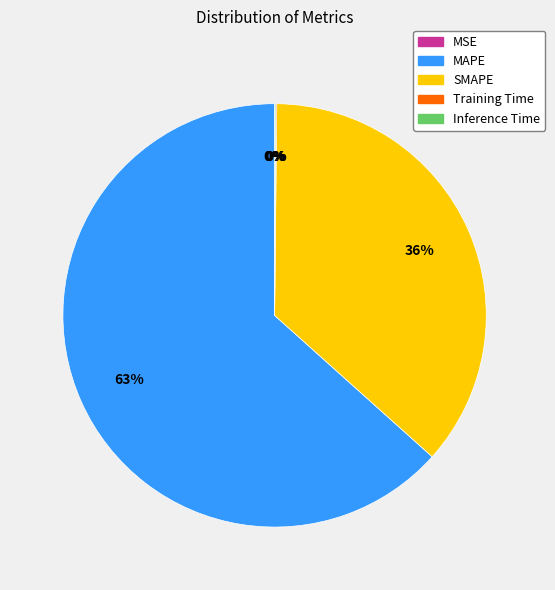

Does MAPE represent more than half of the total?

Yes